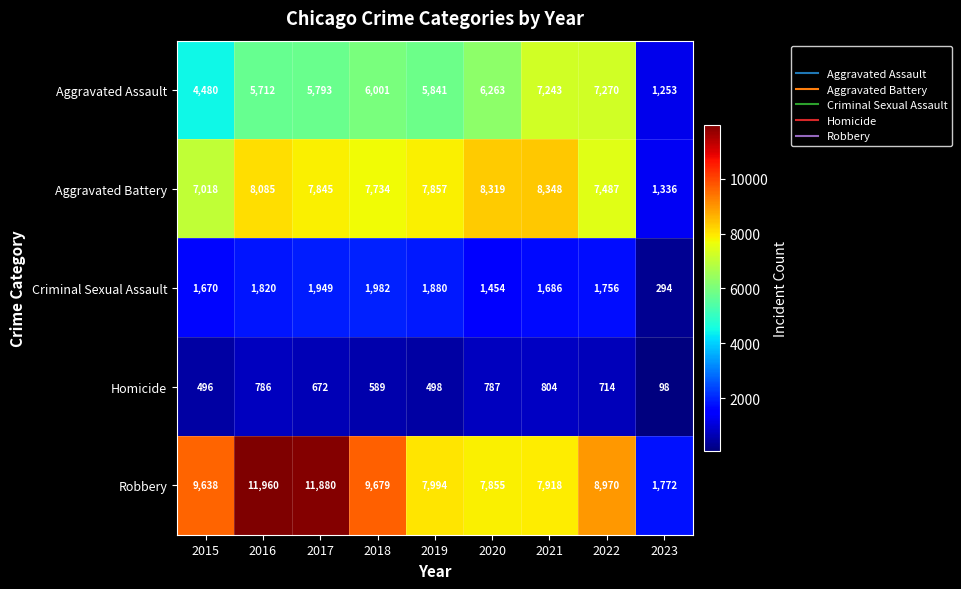

What is the difference between the maximum and minimum values in the Robbery series?

10188